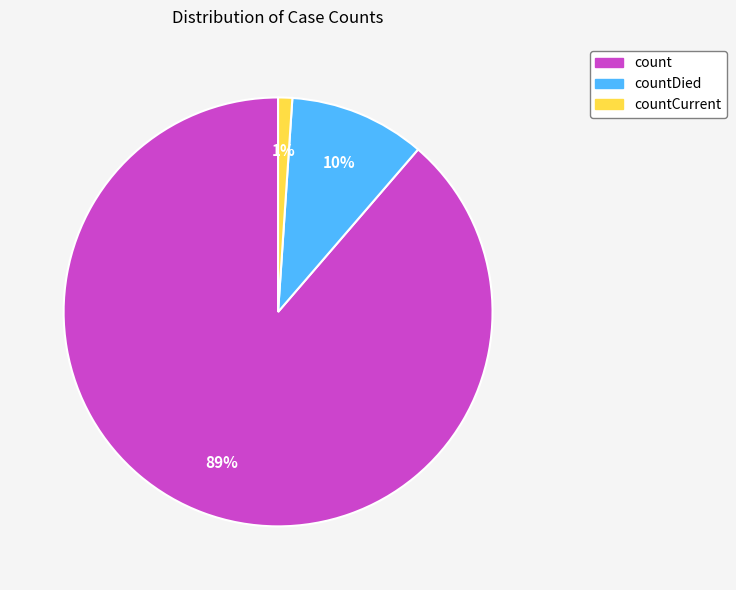

How many segments does this pie chart have?

3